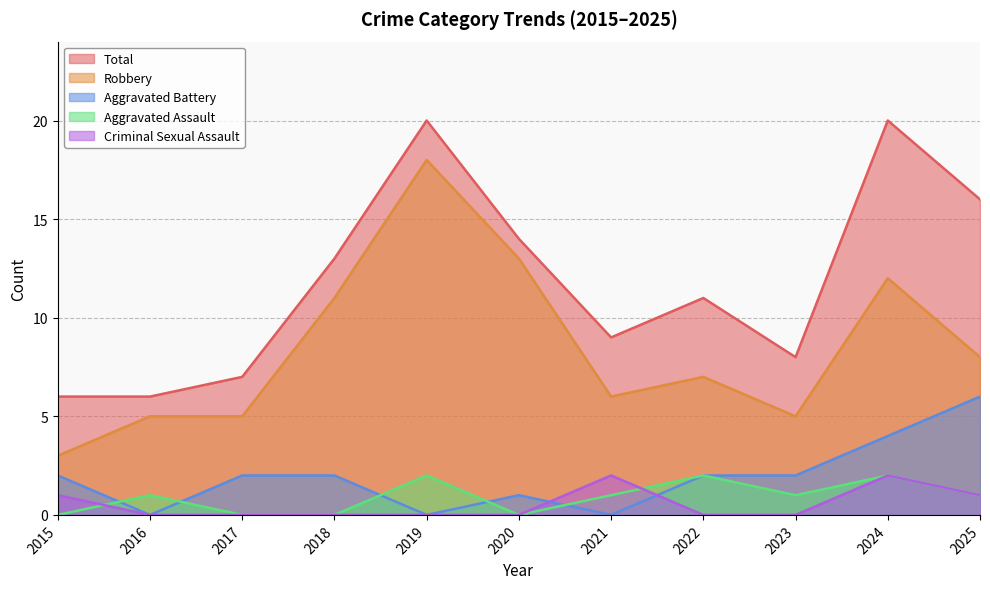

The value of Aggravated Assault at 2018 is 0. True or false?

True